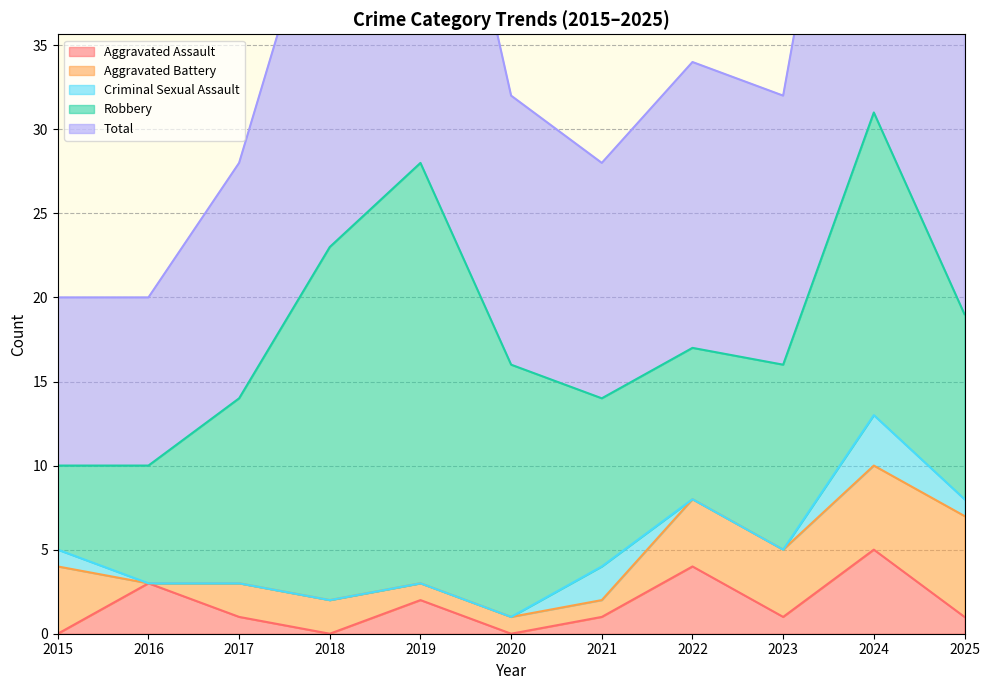

At which label is Robbery closest to 15?

2020